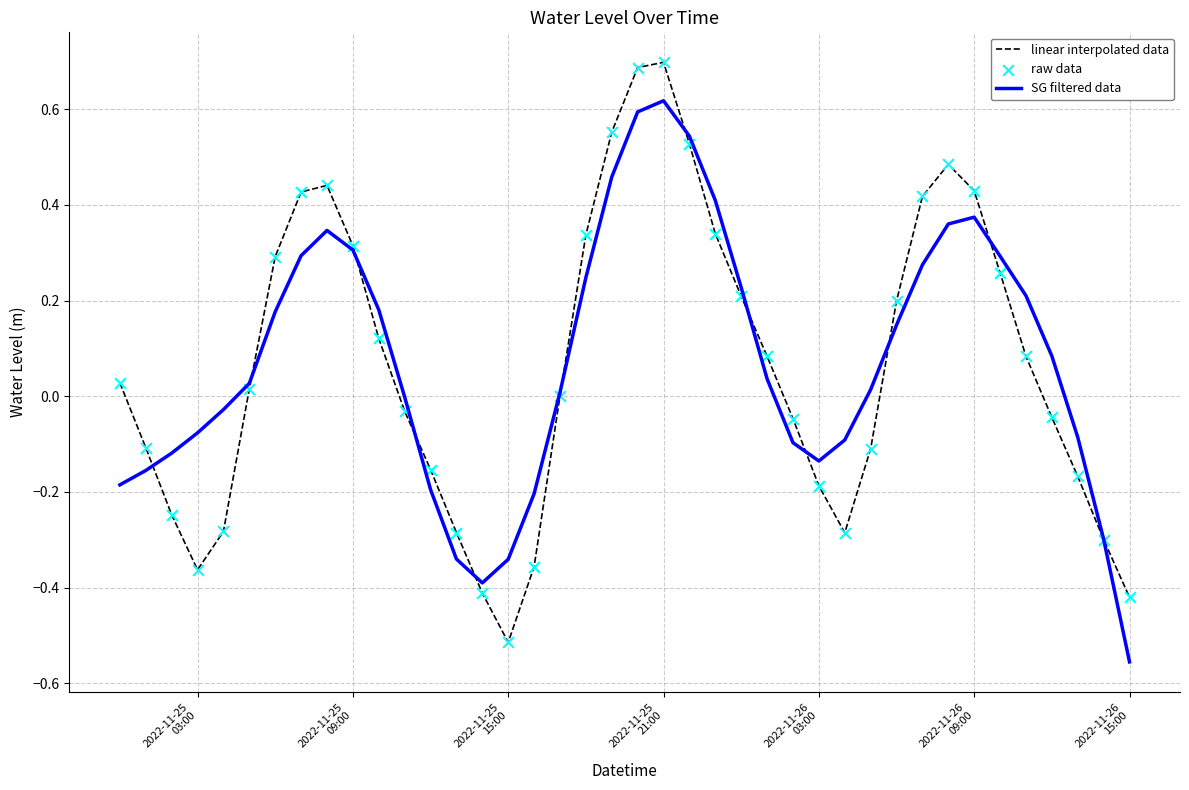

Rank the series by their maximum value, from lowest to highest.

SG filtered data, linear interpolated data